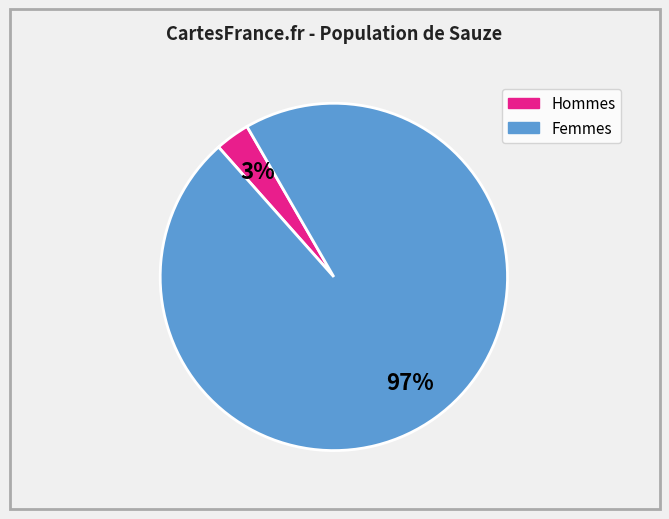

To the nearest percent, what is the difference between the largest and smallest slice percentages?

94%